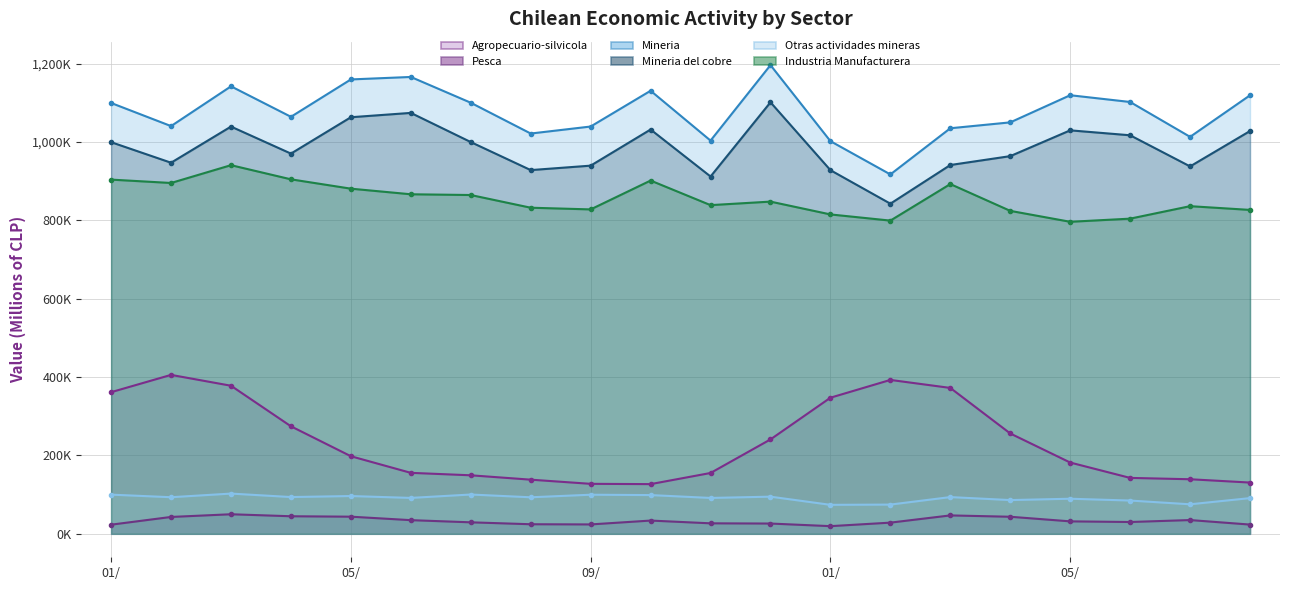

The value of Mineria del cobre at 05/ is 1682524. True or false?

False